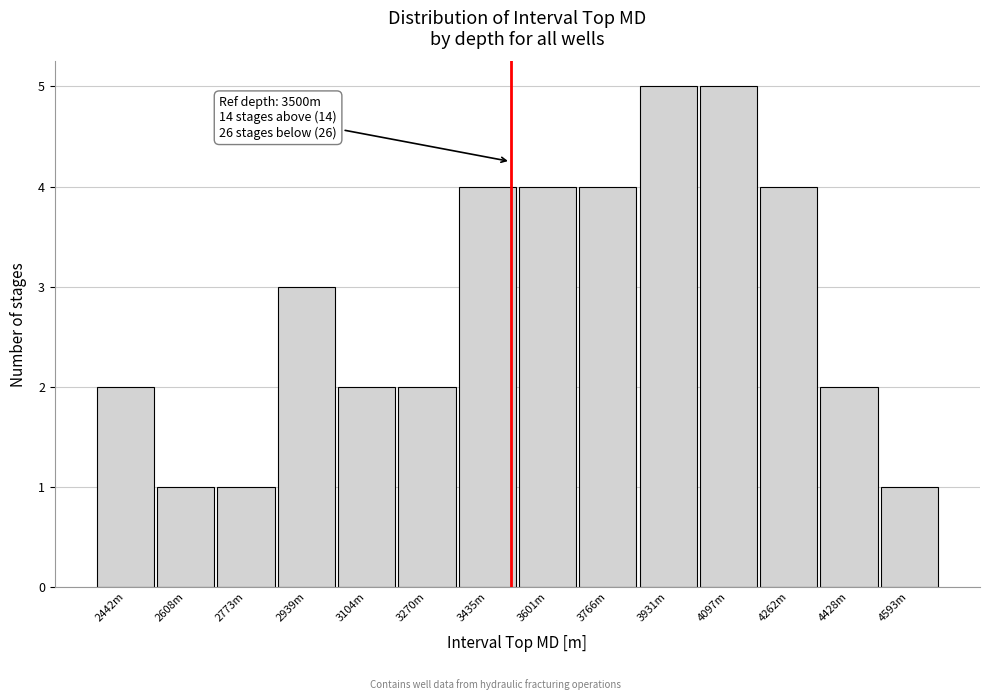

Reading left to right, extract all data points from this chart.

2442m=2	2608m=1	2773m=1	2939m=3	3104m=2	3270m=2	3435m=4	3601m=4	3766m=4	3931m=5	4097m=5	4262m=4	4428m=2	4593m=1